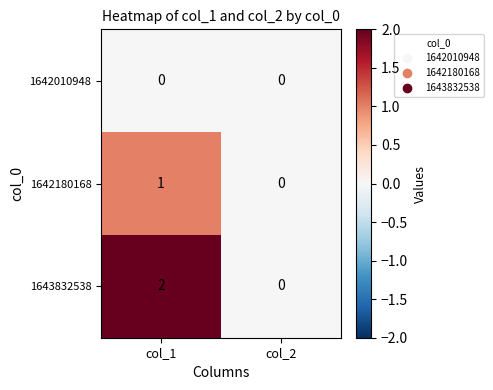

Reading left to right, transcribe all the data shown in this chart.

1642010948: 0	0
1642180168: 1	0
1643832538: 2	0